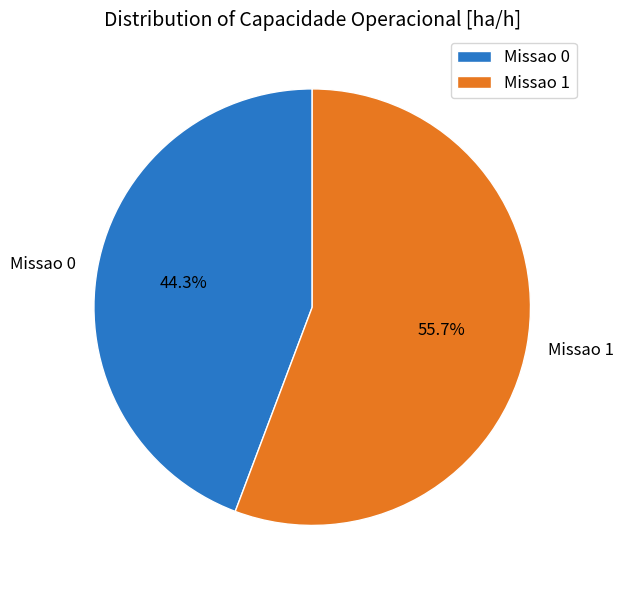

True or false: Missao 1 accounts for 56% of the total.

True